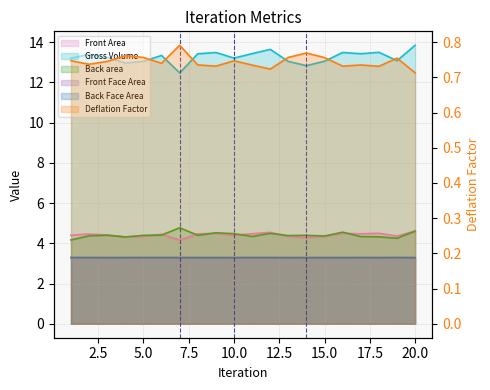

What is the difference between the highest and lowest values at 9?

12.7